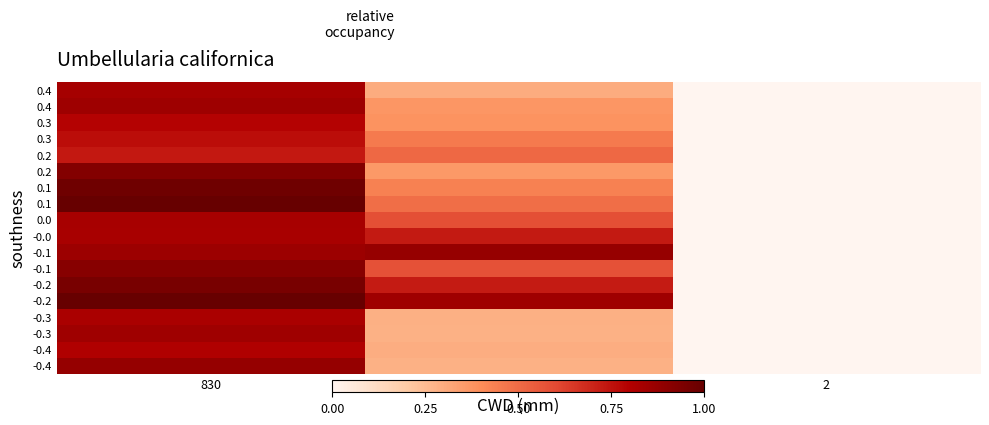

Which has a higher value, 297 or 830?

830